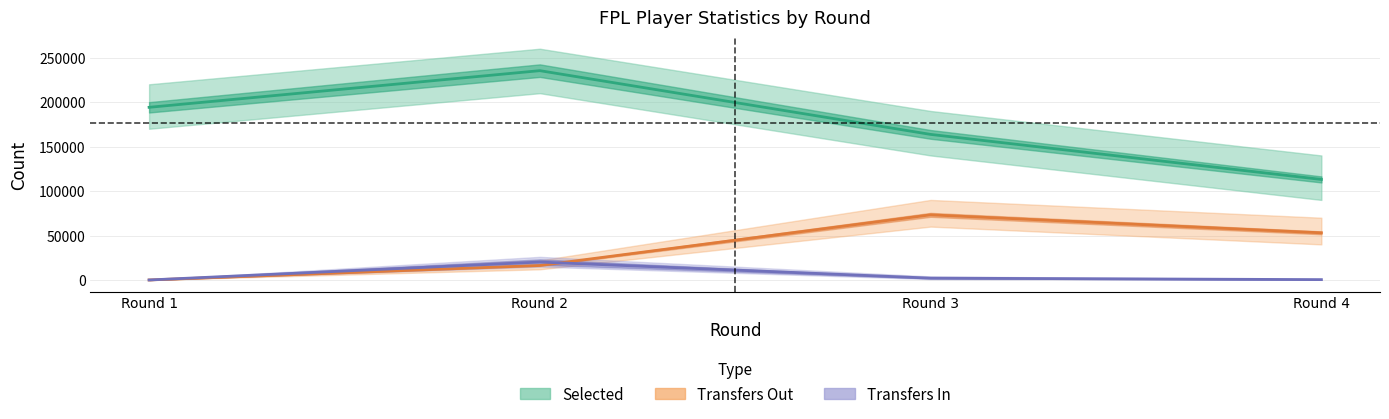

True or false: Transfers Out and Selected cross at least once.

False